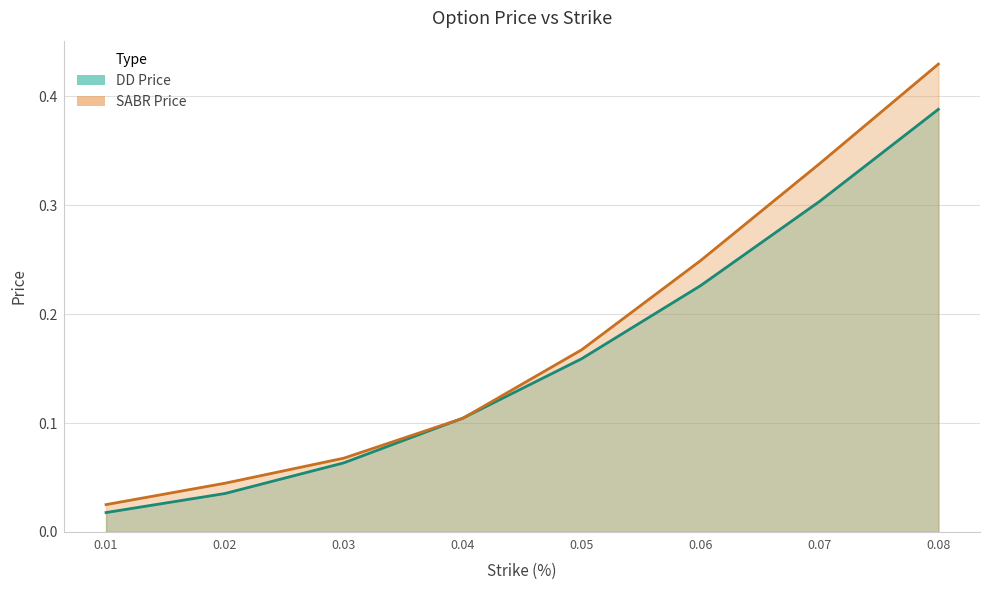

What is the sum of all SABR Price values?

1.4